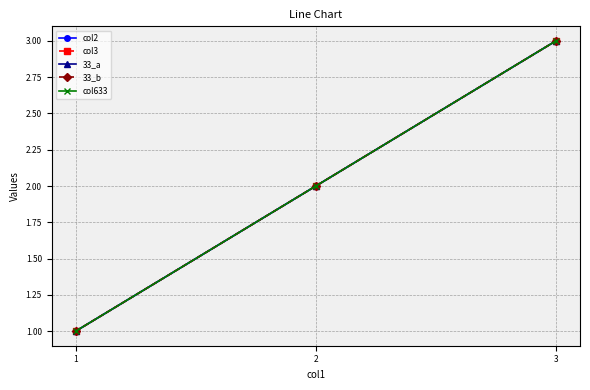

Where does the 33_b series first go above 2?

3